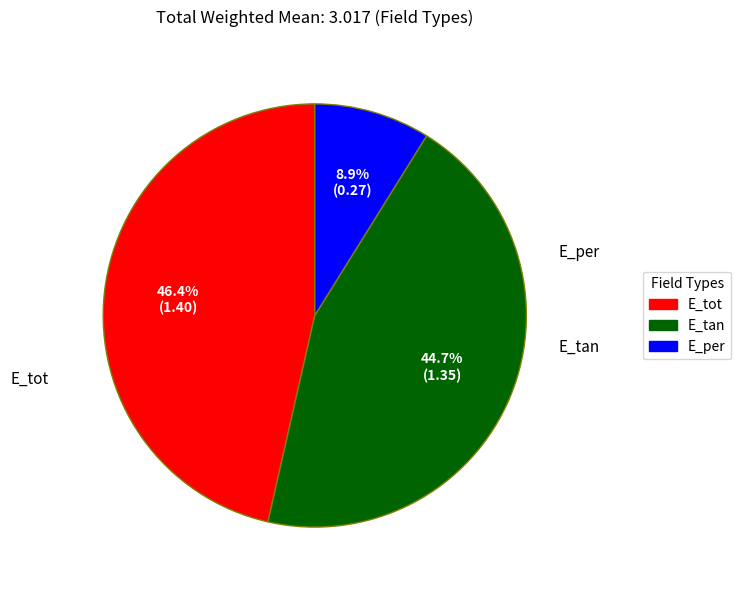

Is it true that E_per is 9% of the pie?

True